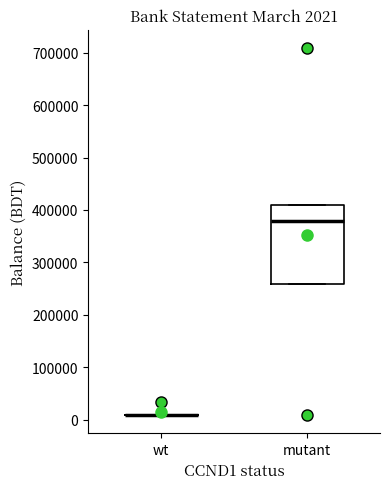

Which box is the tallest, from its lower edge to its upper edge?

mutant